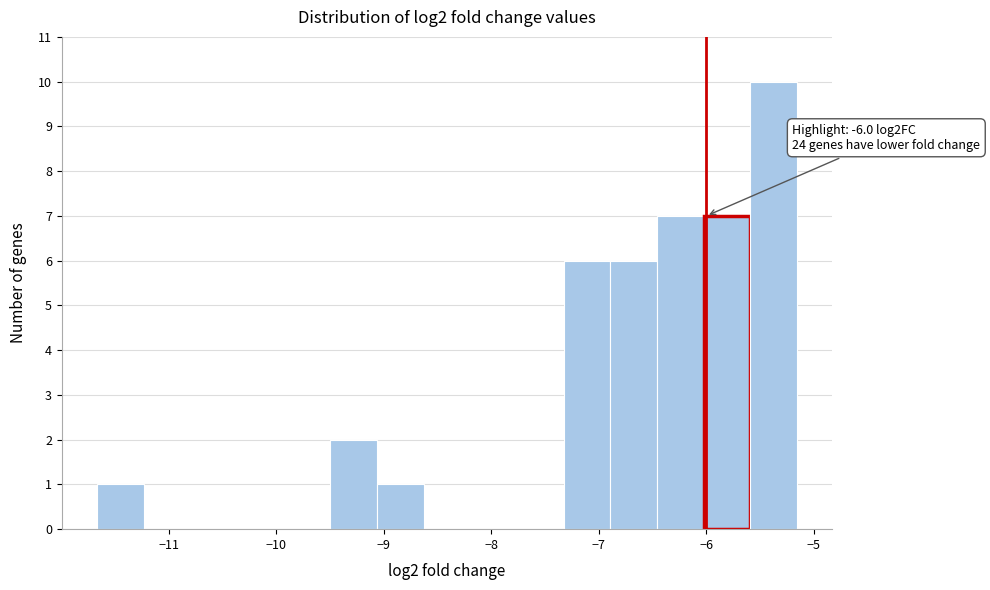

Over which range of the x-axis is the bar tallest?

-5.6 to -5.2